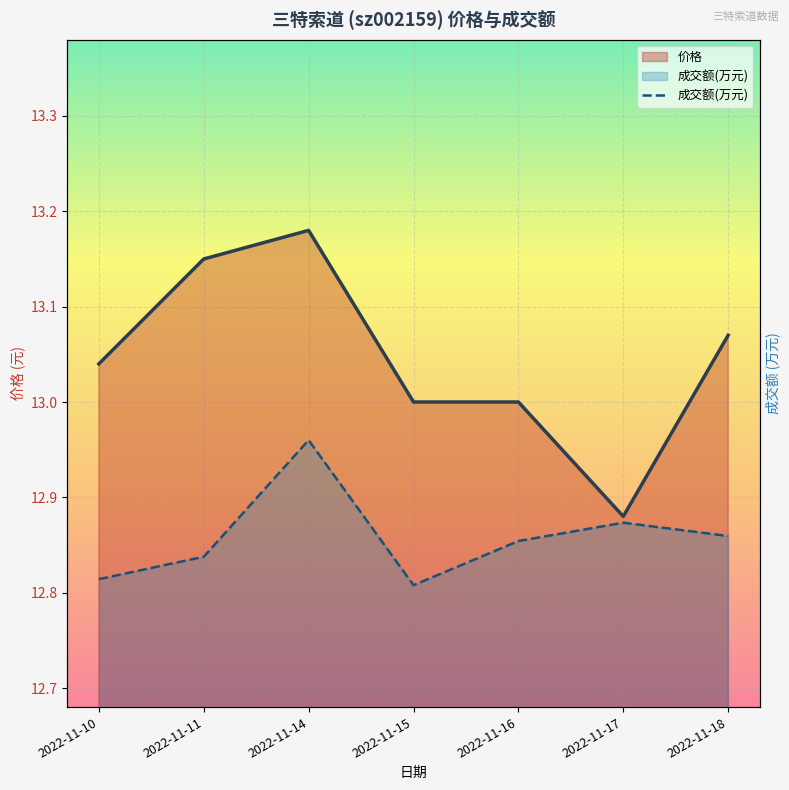

True or false: 价格 and 成交额(万元) cross at least once.

False